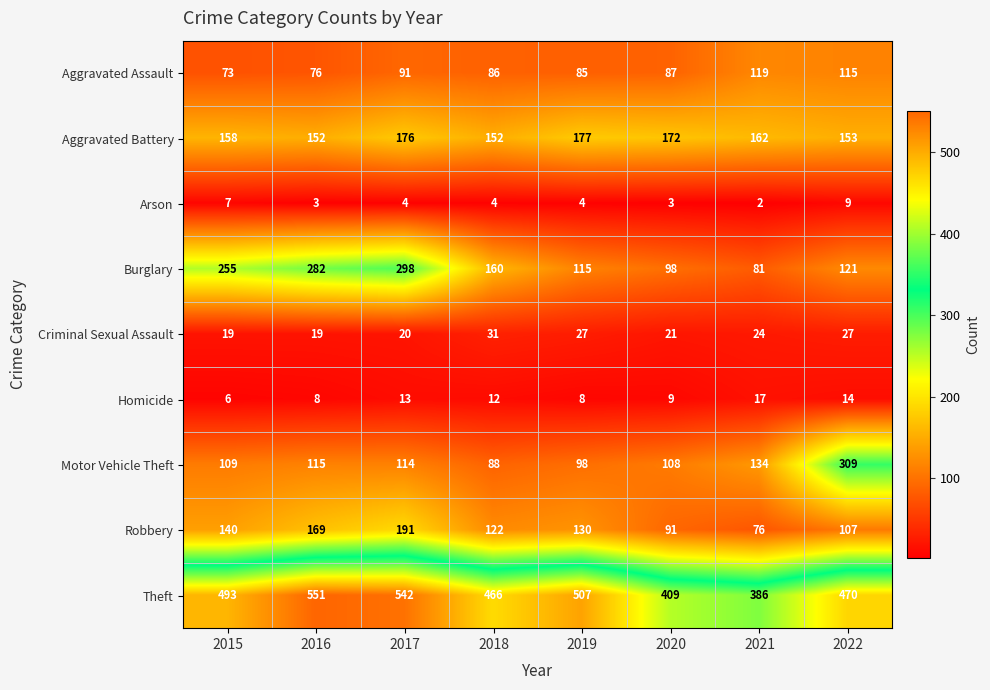

At which category is the sum across all series the highest?

2017